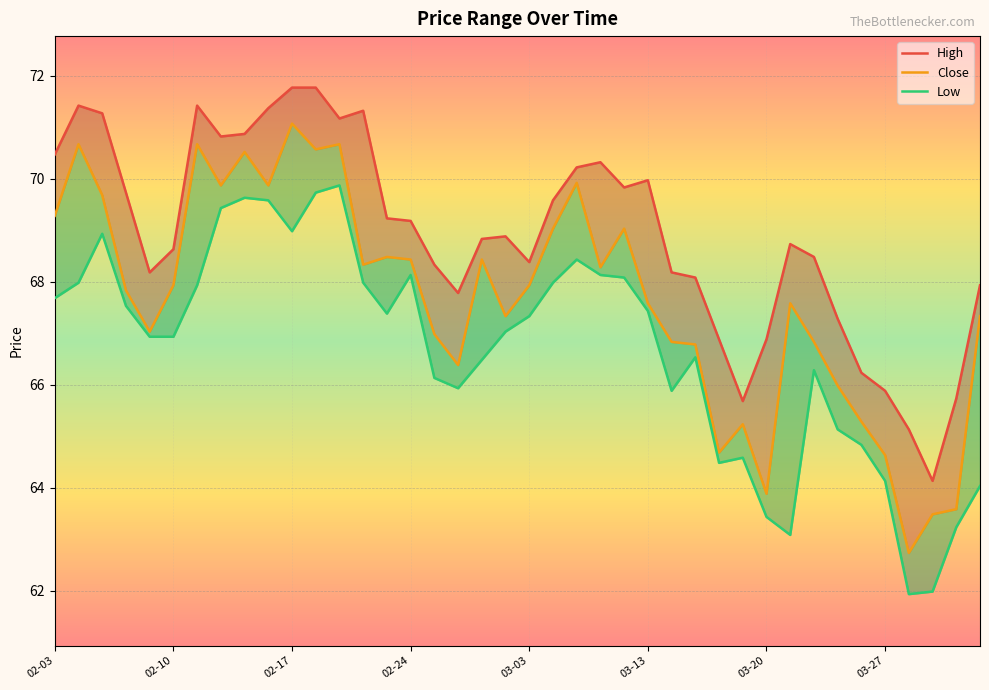

How many lines are shown in the chart?

3